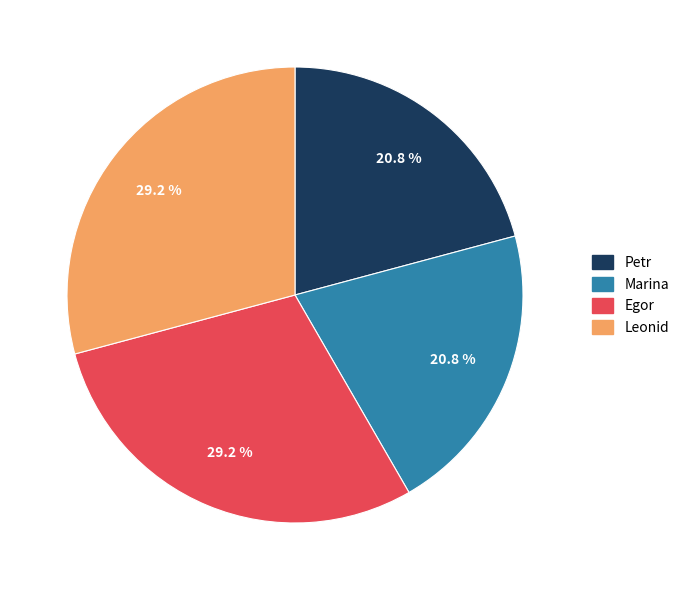

What portion of the pie excludes Egor?

70.8%